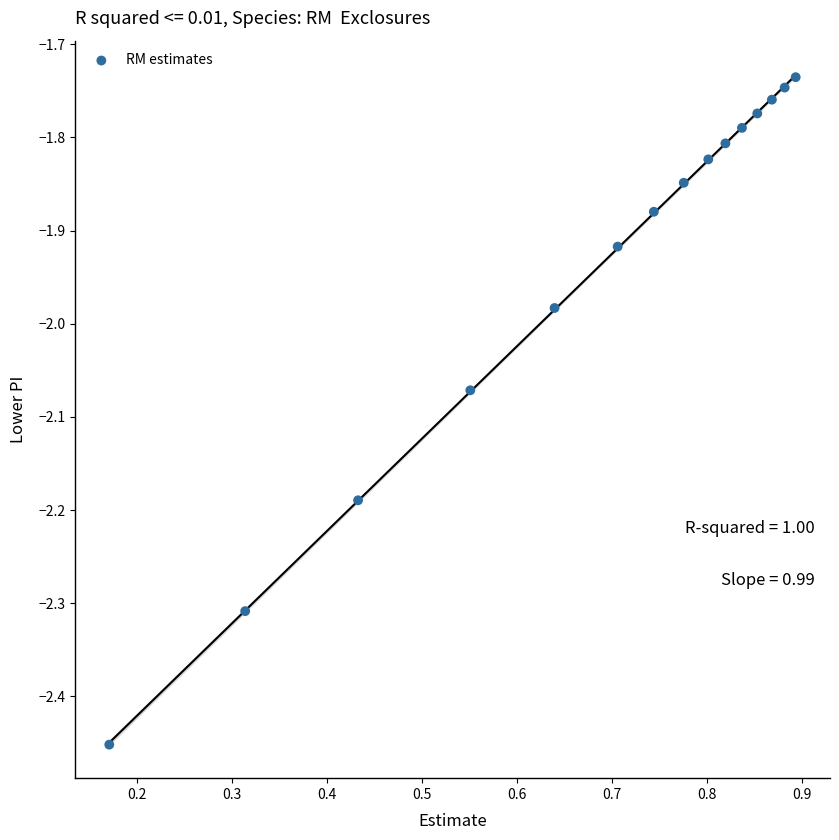

What is the range of Y values (max minus min)?

0.7